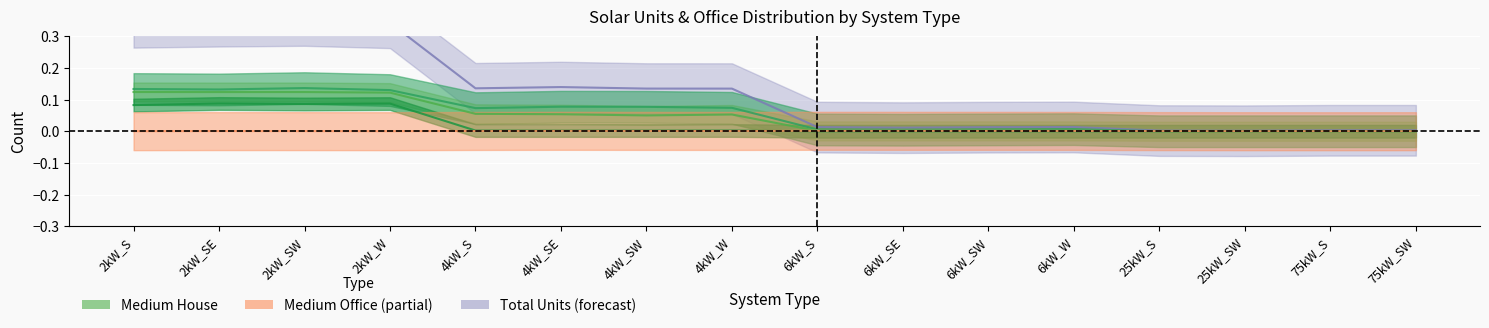

Is it true that Medium House equals 0.1 at 2kW_S?

True